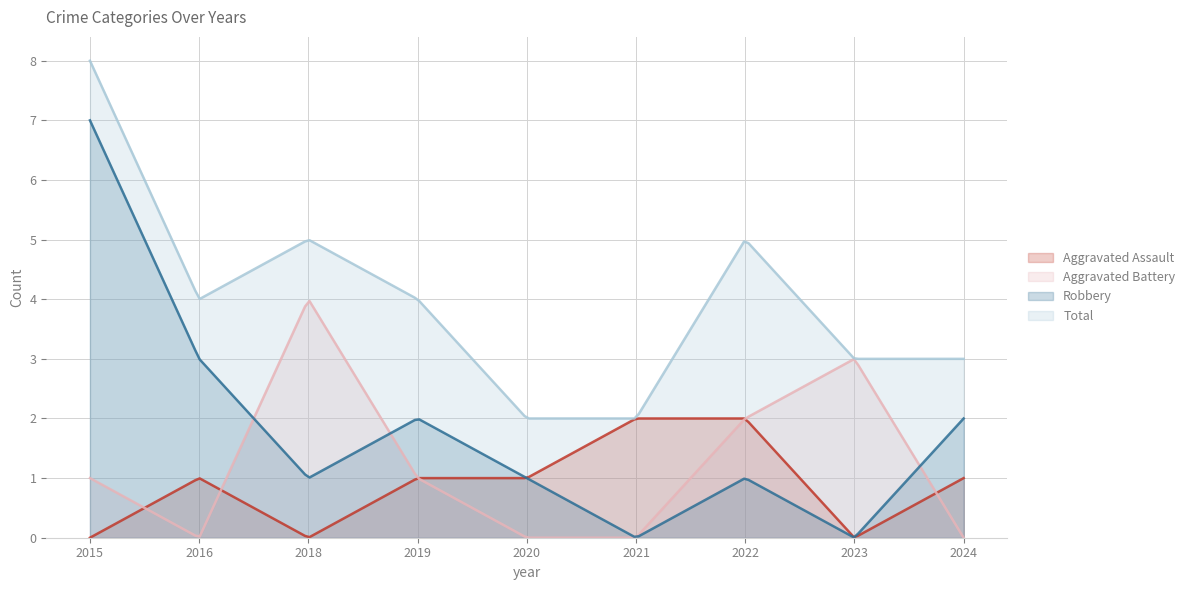

What is the value of the Robbery point at the 5th from the left?

1